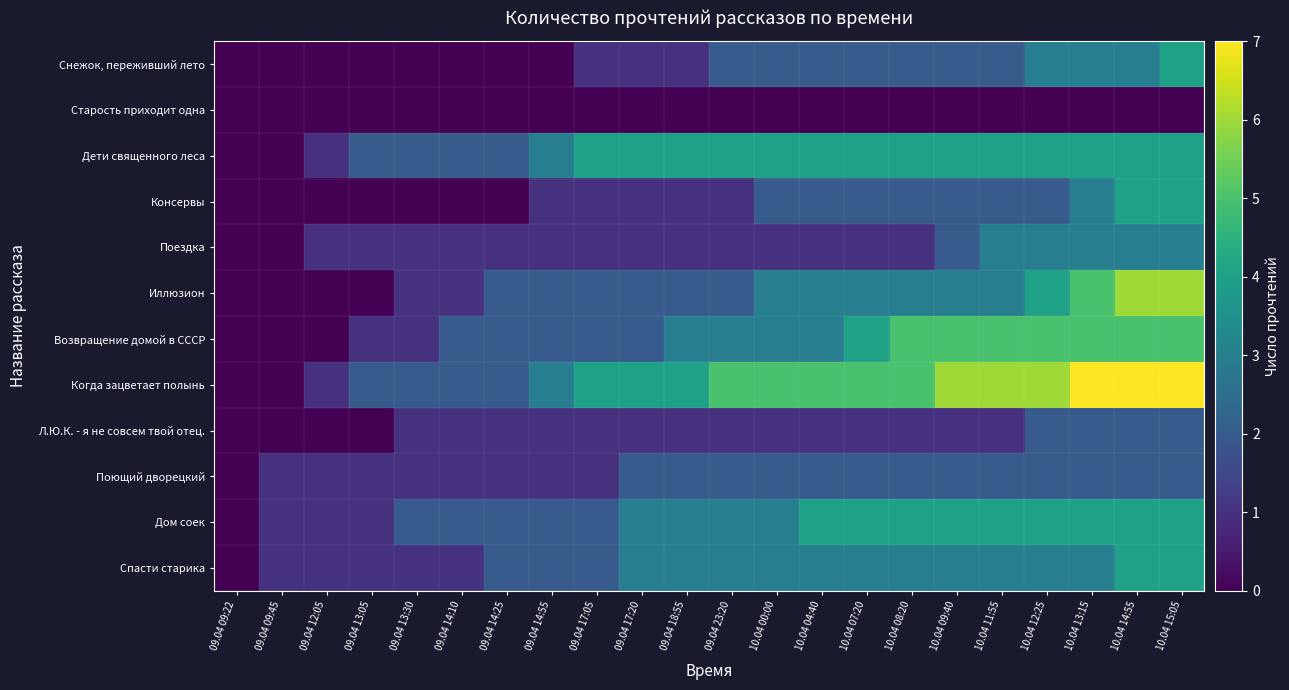

Reading left to right, list all the values displayed in this chart.

Снежок, переживший лето: 09.04 09:22=0	09.04 09:45=0	09.04 12:05=0	09.04 13:05=0	09.04 13:30=0	09.04 14:10=0	09.04 14:25=0	09.04 14:55=0	09.04 17:05=1	09.04 17:20=1	09.04 18:55=1	09.04 23:20=2	10.04 00:00=2	10.04 04:40=2	10.04 07:20=2	10.04 08:20=2	10.04 09:40=2	10.04 11:55=2	10.04 12:25=3	10.04 13:15=3	10.04 14:55=3	10.04 15:05=4
Старость приходит одна: 09.04 09:22=0	09.04 09:45=0	09.04 12:05=0	09.04 13:05=0	09.04 13:30=0	09.04 14:10=0	09.04 14:25=0	09.04 14:55=0	09.04 17:05=0	09.04 17:20=0	09.04 18:55=0	09.04 23:20=0	10.04 00:00=0	10.04 04:40=0	10.04 07:20=0	10.04 08:20=0	10.04 09:40=0	10.04 11:55=0	10.04 12:25=0	10.04 13:15=0	10.04 14:55=0	10.04 15:05=0
Дети священного леса: 09.04 09:22=0	09.04 09:45=0	09.04 12:05=1	09.04 13:05=2	09.04 13:30=2	09.04 14:10=2	09.04 14:25=2	09.04 14:55=3	09.04 17:05=4	09.04 17:20=4	09.04 18:55=4	09.04 23:20=4	10.04 00:00=4	10.04 04:40=4	10.04 07:20=4	10.04 08:20=4	10.04 09:40=4	10.04 11:55=4	10.04 12:25=4	10.04 13:15=4	10.04 14:55=4	10.04 15:05=4
Консервы: 09.04 09:22=0	09.04 09:45=0	09.04 12:05=0	09.04 13:05=0	09.04 13:30=0	09.04 14:10=0	09.04 14:25=0	09.04 14:55=1	09.04 17:05=1	09.04 17:20=1	09.04 18:55=1	09.04 23:20=1	10.04 00:00=2	10.04 04:40=2	10.04 07:20=2	10.04 08:20=2	10.04 09:40=2	10.04 11:55=2	10.04 12:25=2	10.04 13:15=3	10.04 14:55=4	10.04 15:05=4
Поездка: 09.04 09:22=0	09.04 09:45=0	09.04 12:05=1	09.04 13:05=1	09.04 13:30=1	09.04 14:10=1	09.04 14:25=1	09.04 14:55=1	09.04 17:05=1	09.04 17:20=1	09.04 18:55=1	09.04 23:20=1	10.04 00:00=1	10.04 04:40=1	10.04 07:20=1	10.04 08:20=1	10.04 09:40=2	10.04 11:55=3	10.04 12:25=3	10.04 13:15=3	10.04 14:55=3	10.04 15:05=3
Иллюзион: 09.04 09:22=0	09.04 09:45=0	09.04 12:05=0	09.04 13:05=0	09.04 13:30=1	09.04 14:10=1	09.04 14:25=2	09.04 14:55=2	09.04 17:05=2	09.04 17:20=2	09.04 18:55=2	09.04 23:20=2	10.04 00:00=3	10.04 04:40=3	10.04 07:20=3	10.04 08:20=3	10.04 09:40=3	10.04 11:55=3	10.04 12:25=4	10.04 13:15=5	10.04 14:55=6	10.04 15:05=6
Возвращение домой в СССР: 09.04 09:22=0	09.04 09:45=0	09.04 12:05=0	09.04 13:05=1	09.04 13:30=1	09.04 14:10=2	09.04 14:25=2	09.04 14:55=2	09.04 17:05=2	09.04 17:20=2	09.04 18:55=3	09.04 23:20=3	10.04 00:00=3	10.04 04:40=3	10.04 07:20=4	10.04 08:20=5	10.04 09:40=5	10.04 11:55=5	10.04 12:25=5	10.04 13:15=5	10.04 14:55=5	10.04 15:05=5
Когда зацветает полынь: 09.04 09:22=0	09.04 09:45=0	09.04 12:05=1	09.04 13:05=2	09.04 13:30=2	09.04 14:10=2	09.04 14:25=2	09.04 14:55=3	09.04 17:05=4	09.04 17:20=4	09.04 18:55=4	09.04 23:20=5	10.04 00:00=5	10.04 04:40=5	10.04 07:20=5	10.04 08:20=5	10.04 09:40=6	10.04 11:55=6	10.04 12:25=6	10.04 13:15=7	10.04 14:55=7	10.04 15:05=7
Л.Ю.К. - я не совсем твой отец.: 09.04 09:22=0	09.04 09:45=0	09.04 12:05=0	09.04 13:05=0	09.04 13:30=1	09.04 14:10=1	09.04 14:25=1	09.04 14:55=1	09.04 17:05=1	09.04 17:20=1	09.04 18:55=1	09.04 23:20=1	10.04 00:00=1	10.04 04:40=1	10.04 07:20=1	10.04 08:20=1	10.04 09:40=1	10.04 11:55=1	10.04 12:25=2	10.04 13:15=2	10.04 14:55=2	10.04 15:05=2
Поющий дворецкий: 09.04 09:22=0	09.04 09:45=1	09.04 12:05=1	09.04 13:05=1	09.04 13:30=1	09.04 14:10=1	09.04 14:25=1	09.04 14:55=1	09.04 17:05=1	09.04 17:20=2	09.04 18:55=2	09.04 23:20=2	10.04 00:00=2	10.04 04:40=2	10.04 07:20=2	10.04 08:20=2	10.04 09:40=2	10.04 11:55=2	10.04 12:25=2	10.04 13:15=2	10.04 14:55=2	10.04 15:05=2
Дом соек: 09.04 09:22=0	09.04 09:45=1	09.04 12:05=1	09.04 13:05=1	09.04 13:30=2	09.04 14:10=2	09.04 14:25=2	09.04 14:55=2	09.04 17:05=2	09.04 17:20=3	09.04 18:55=3	09.04 23:20=3	10.04 00:00=3	10.04 04:40=4	10.04 07:20=4	10.04 08:20=4	10.04 09:40=4	10.04 11:55=4	10.04 12:25=4	10.04 13:15=4	10.04 14:55=4	10.04 15:05=4
Спасти старика: 09.04 09:22=0	09.04 09:45=1	09.04 12:05=1	09.04 13:05=1	09.04 13:30=1	09.04 14:10=1	09.04 14:25=2	09.04 14:55=2	09.04 17:05=2	09.04 17:20=3	09.04 18:55=3	09.04 23:20=3	10.04 00:00=3	10.04 04:40=3	10.04 07:20=3	10.04 08:20=3	10.04 09:40=3	10.04 11:55=3	10.04 12:25=3	10.04 13:15=3	10.04 14:55=4	10.04 15:05=4